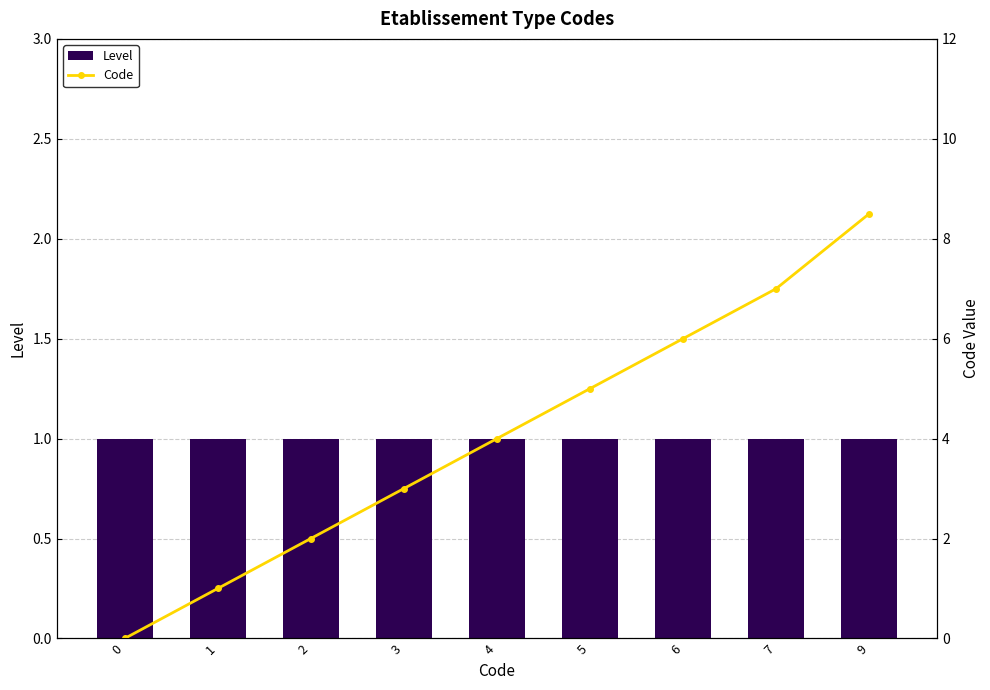

Which series has the largest total across all categories?

Code